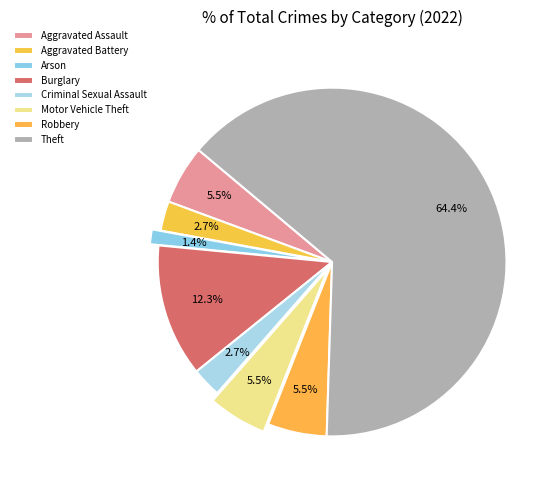

Count the number of slices in the pie.

8